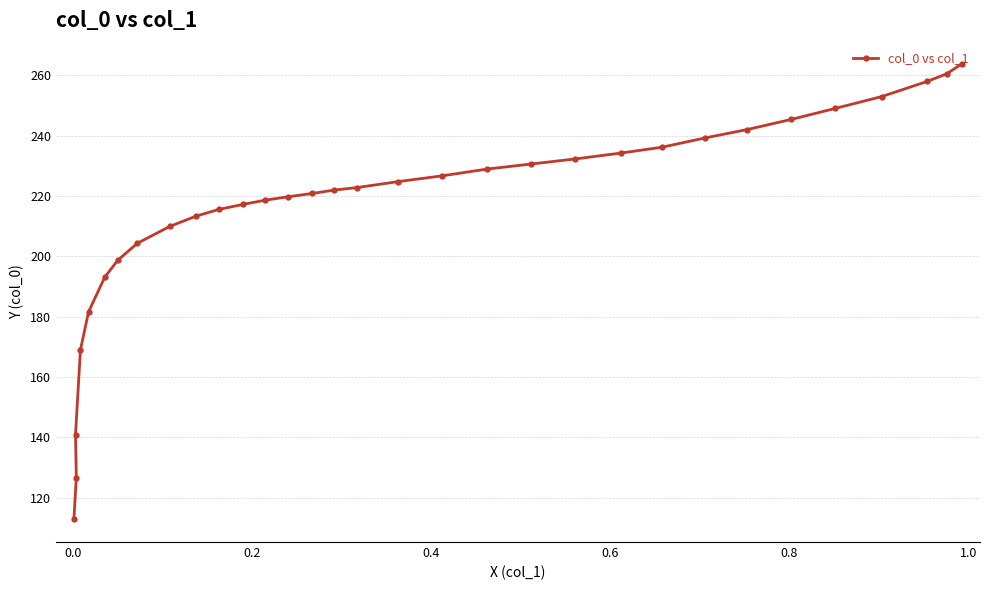

What is the value of the 24th point from the left?

236.1